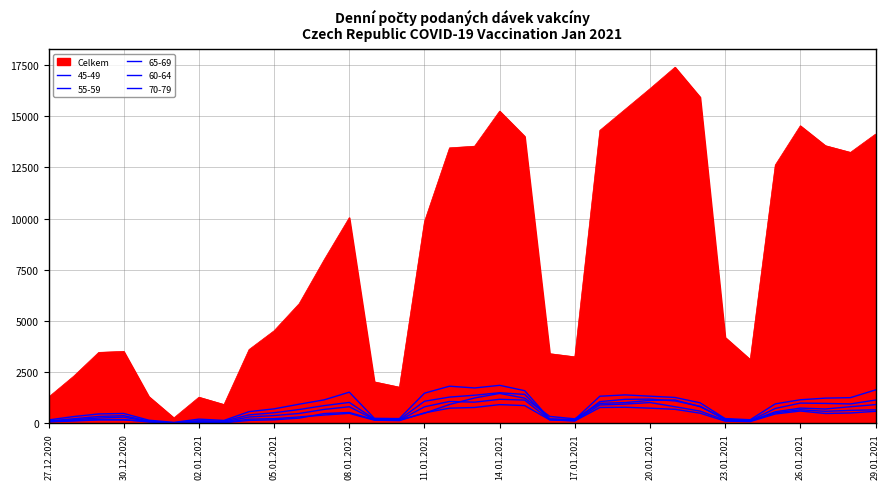

Rank the categories by Celkem value from lowest to highest.

01.01.2021, 03.01.2021, 02.01.2021, 27.12.2020, 31.12.2020, 10.01.2021, 09.01.2021, 28.12.2020, 24.01.2021, 17.01.2021, 16.01.2021, 29.12.2020, 30.12.2020, 04.01.2021, 23.01.2021, 05.01.2021, 06.01.2021, 07.01.2021, 11.01.2021, 08.01.2021, 25.01.2021, 28.01.2021, 12.01.2021, 13.01.2021, 27.01.2021, 15.01.2021, 29.01.2021, 18.01.2021, 26.01.2021, 14.01.2021, 19.01.2021, 22.01.2021, 20.01.2021, 21.01.2021